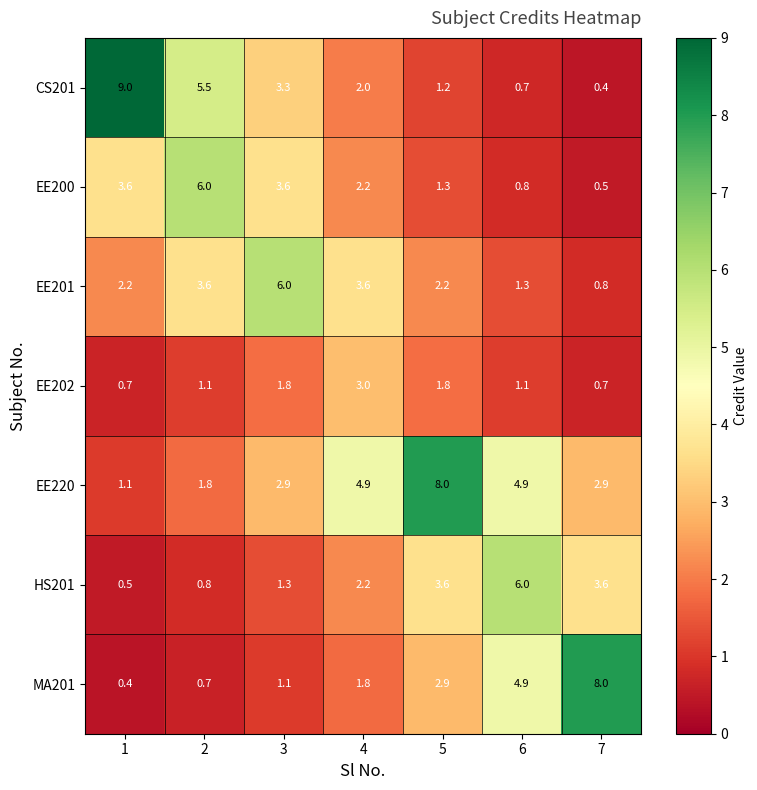

What is the approximate value of EE201 at 1?

2.2